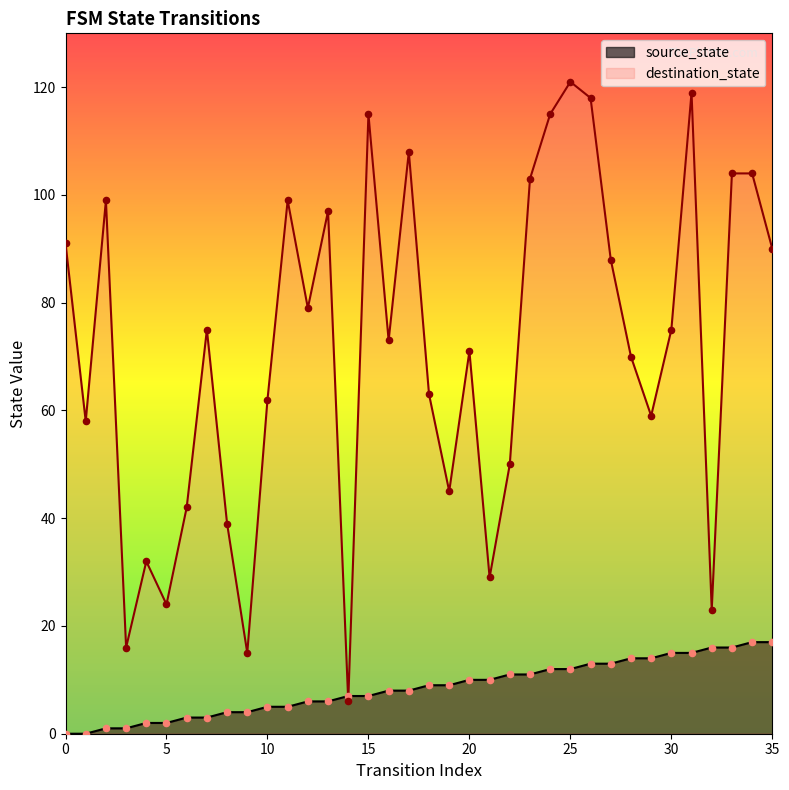

Which series reaches the minimum Y coordinate?

source_state